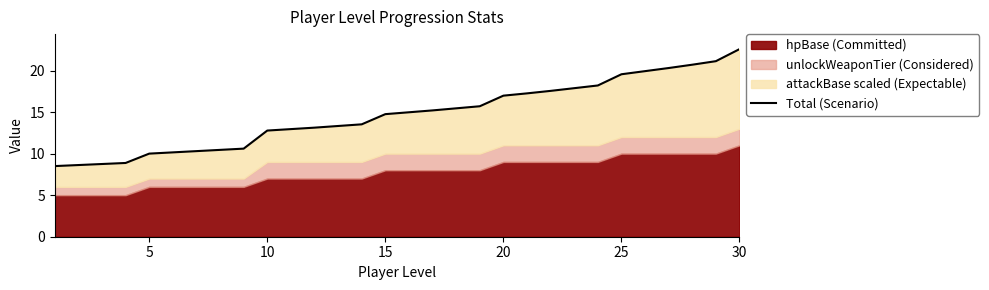

What is the smallest value displayed?

8.5